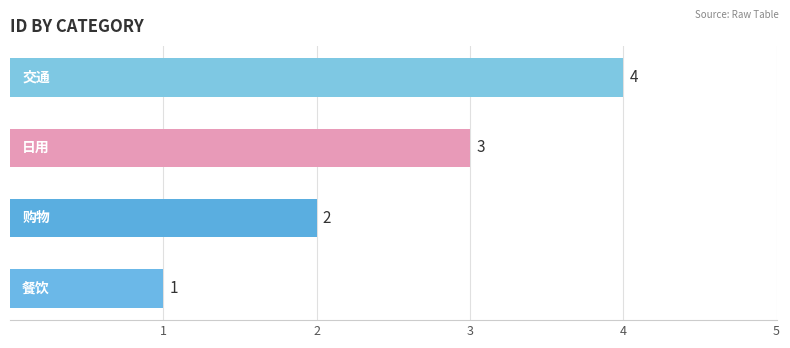

What is the maximum value shown in the chart?

4